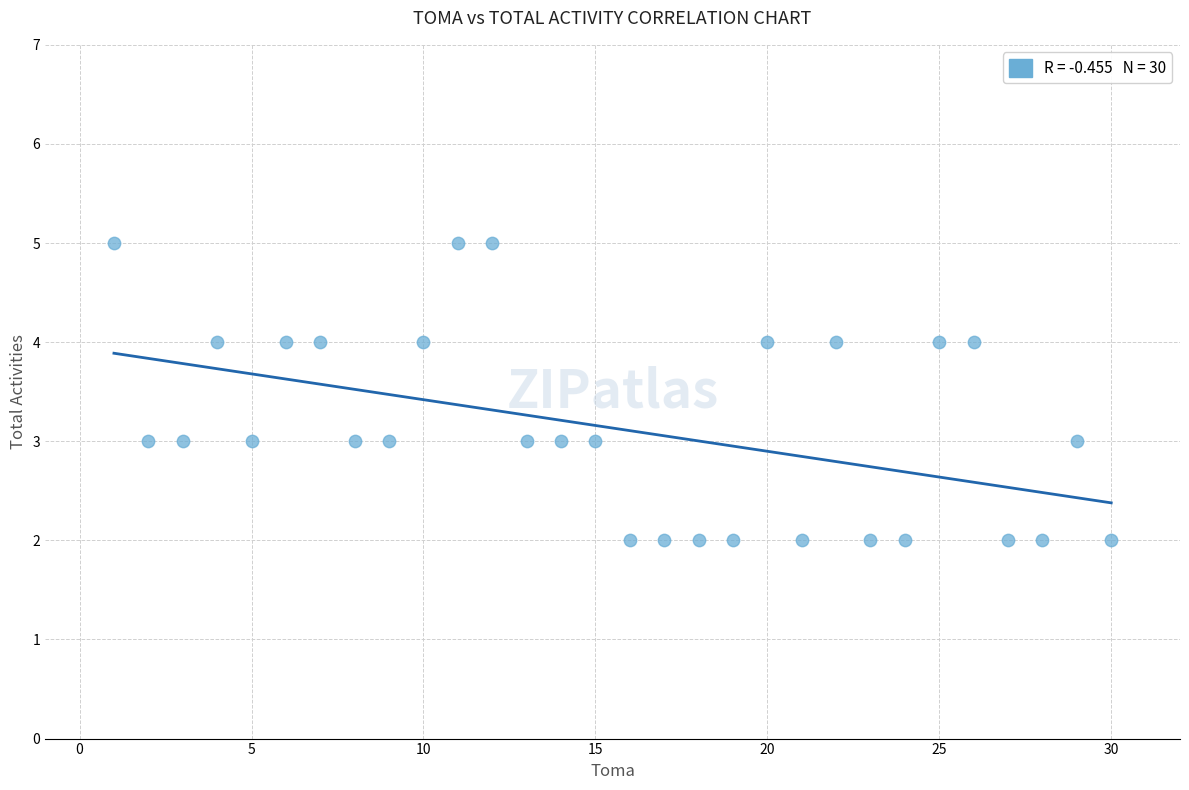

What is the range of X values (max minus min)?

29